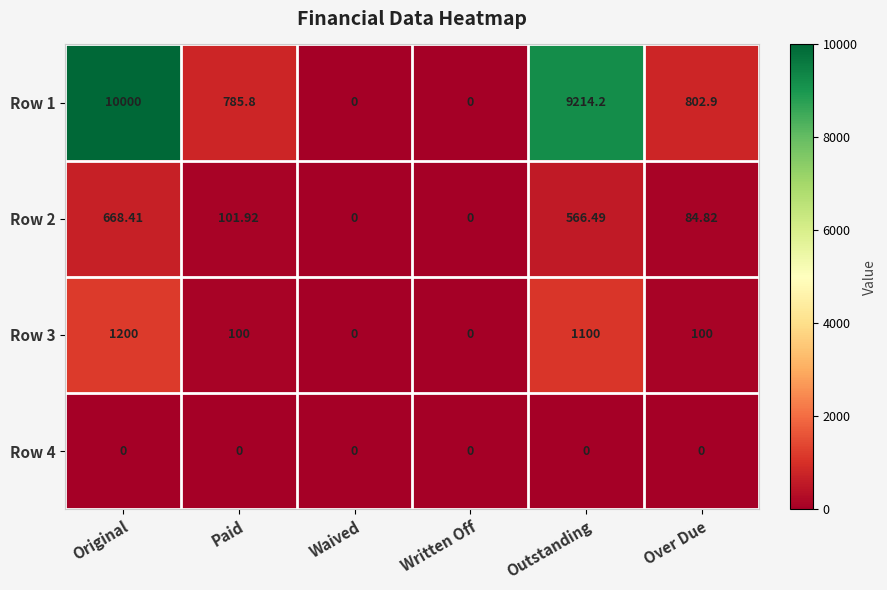

At which category does the chart reach its peak across all series?

Original